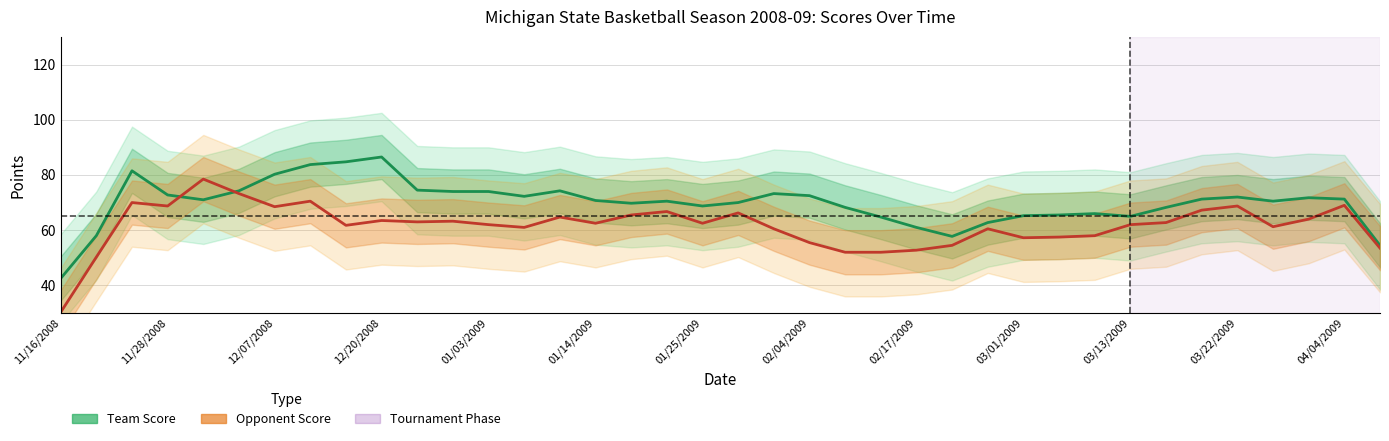

At which label does Opponent Score reach its minimum?

11/16/2008